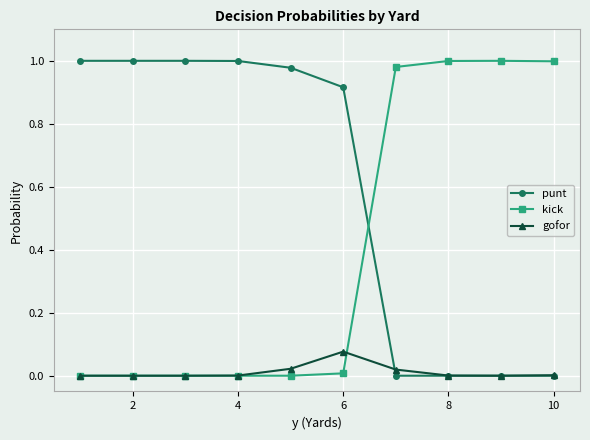

How many categories are shown in the chart?

10